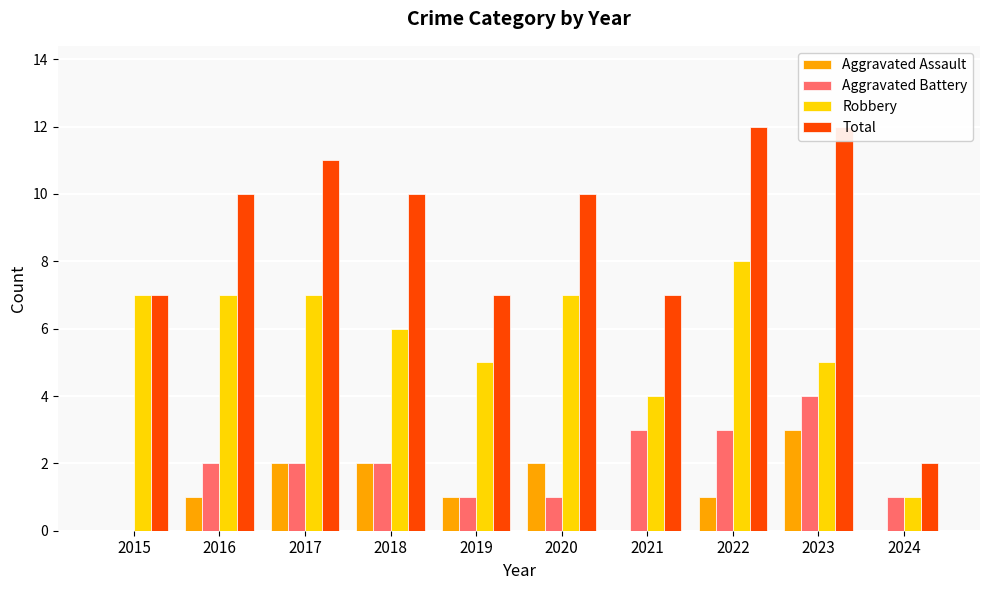

The Aggravated Assault series shows -2 at 2015. True or false?

False